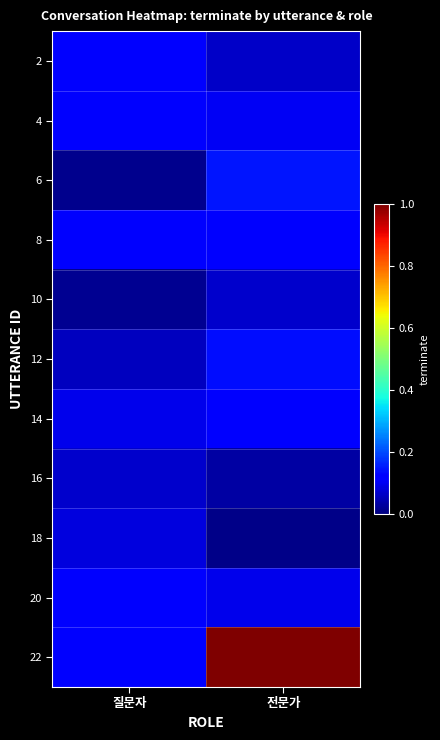

Reading left to right, transcribe all the data shown in this chart.

2: 질문자=0.1	전문가=0.1
4: 질문자=0.1	전문가=0.1
6: 질문자=0.0	전문가=0.1
8: 질문자=0.1	전문가=0.1
10: 질문자=0.0	전문가=0.1
12: 질문자=0.1	전문가=0.1
14: 질문자=0.1	전문가=0.1
16: 질문자=0.1	전문가=0.0
18: 질문자=0.1	전문가=0.0
20: 질문자=0.1	전문가=0.1
22: 질문자=0.1	전문가=1.0